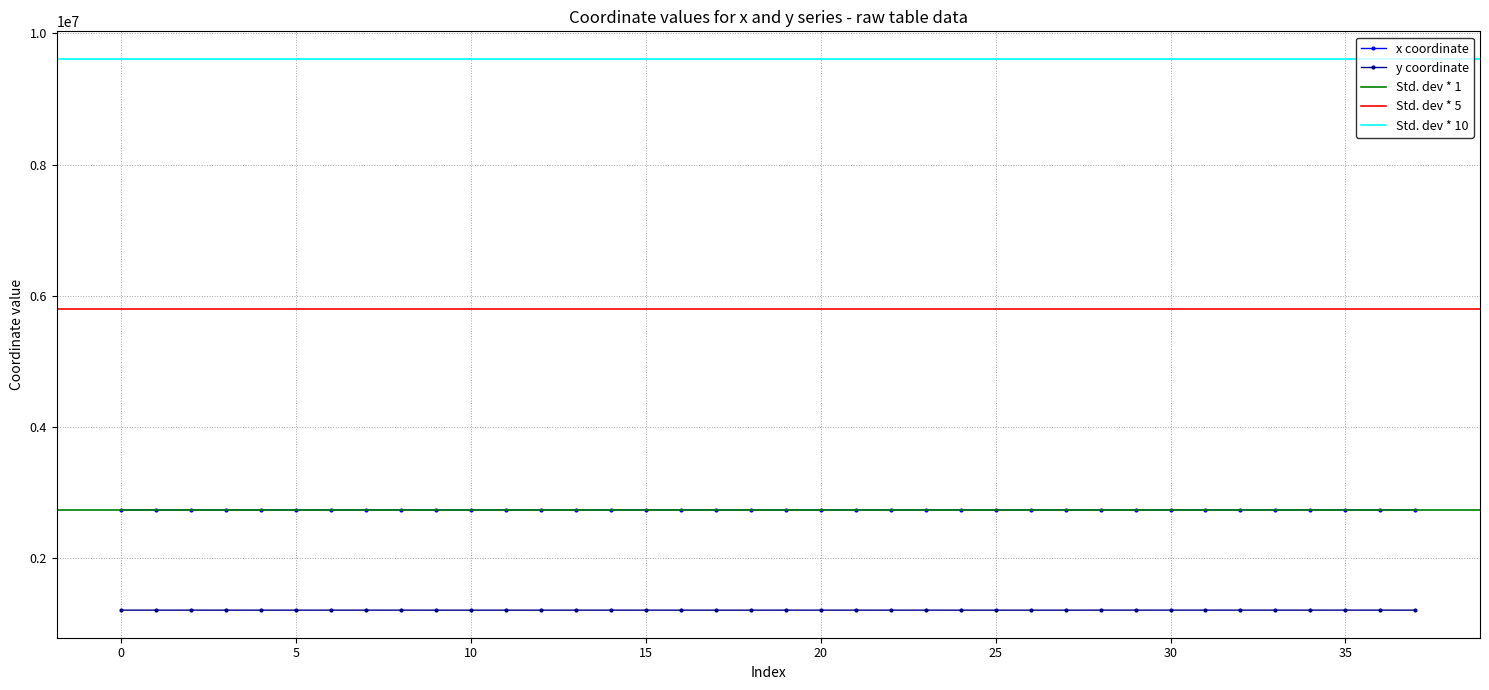

What is the spread (max minus min) of values at 1?

1529008.9